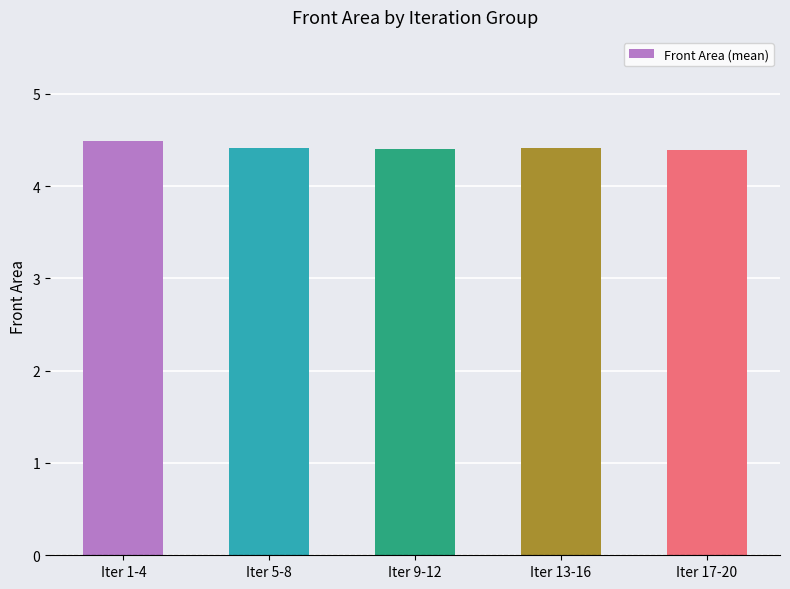

What is the label of the 2nd bar from the right?

Iter 13-16